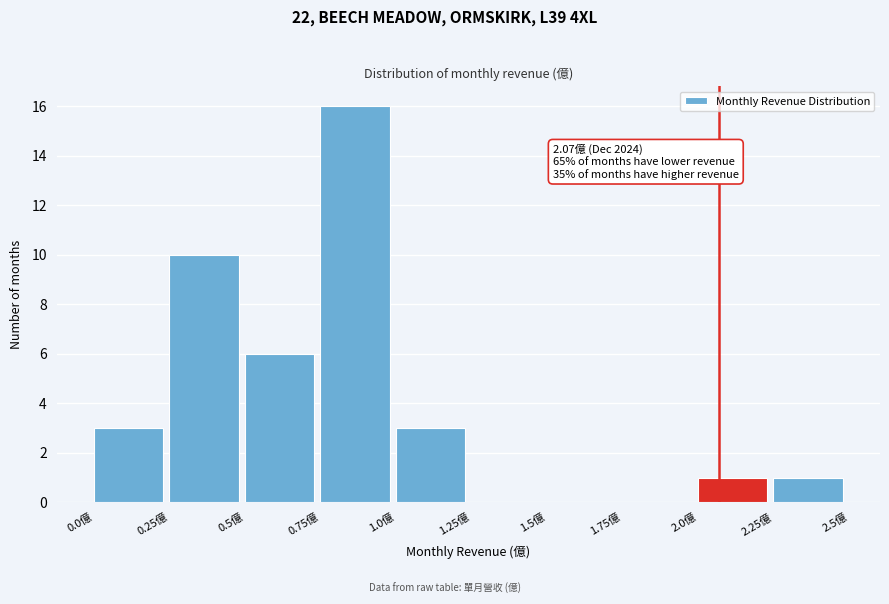

Which range on the x-axis has the tallest bar?

0.75 to 1.00